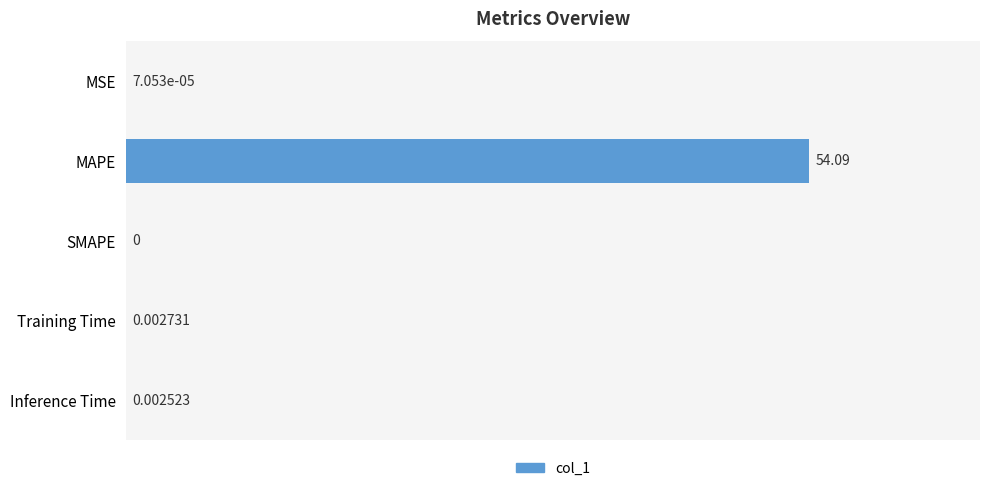

Count the number of categories in the chart.

5